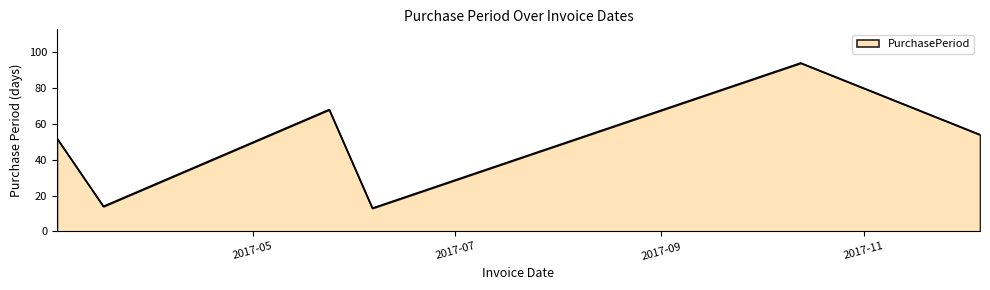

What is the smallest value displayed?

13